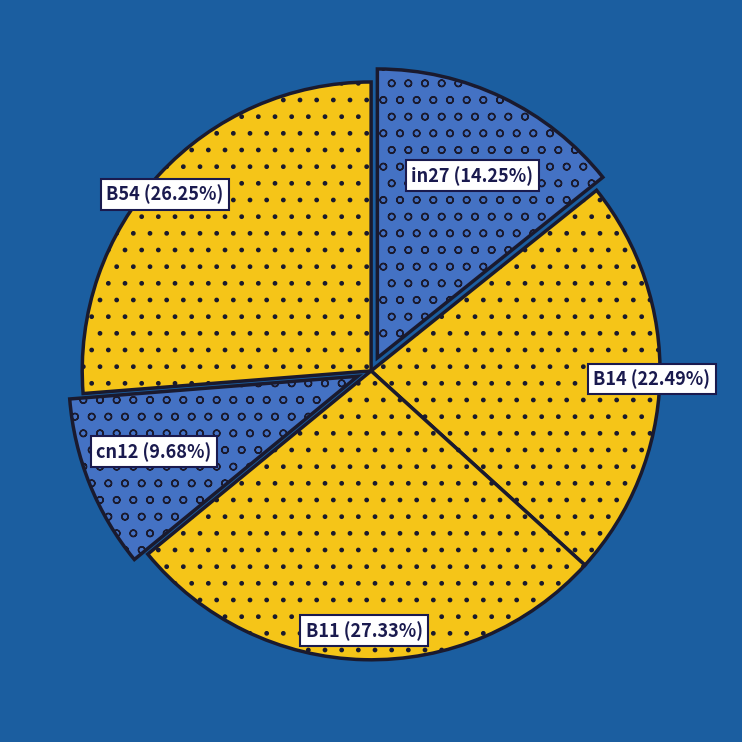

Is it true that cn12 is 21% of the pie?

False